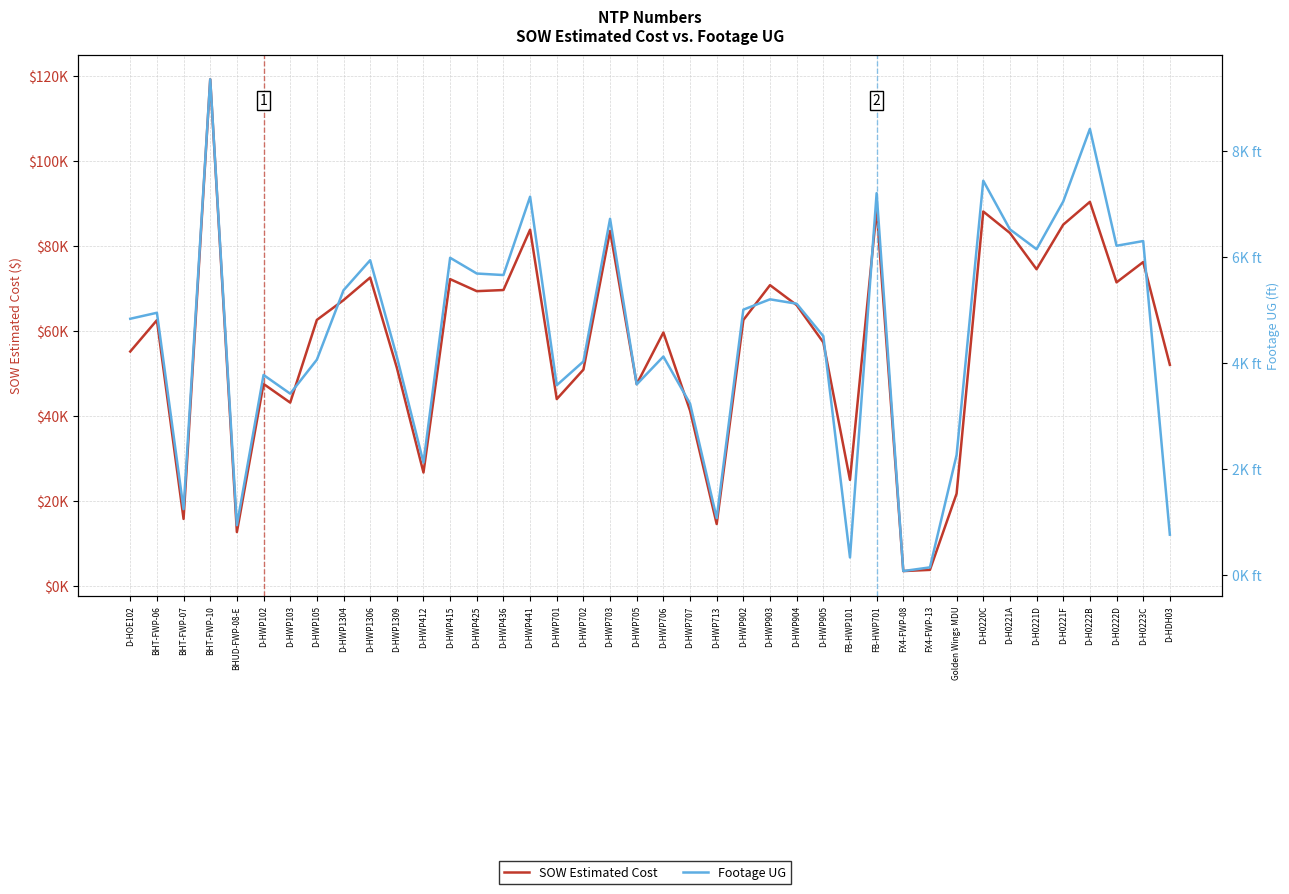

At how many categories does at least one series exceed 24356?

34